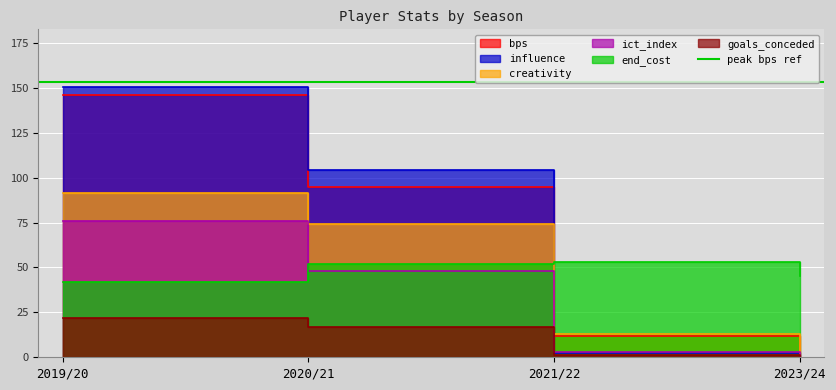

What is the label of the 2nd point from the right?

2021/22